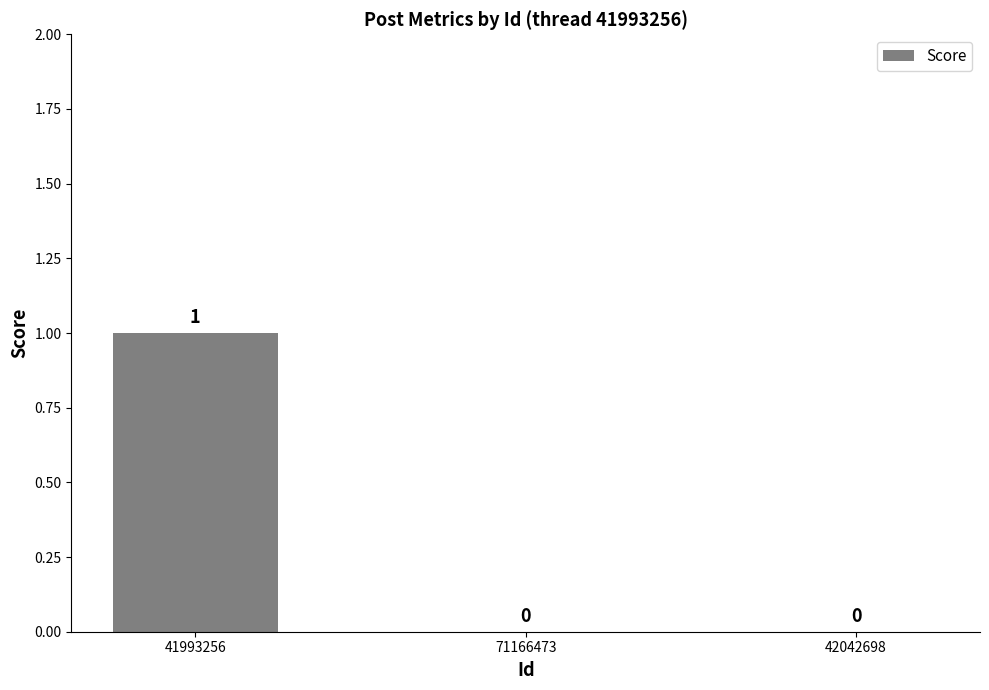

At which category does the chart reach its peak across all series?

41993256